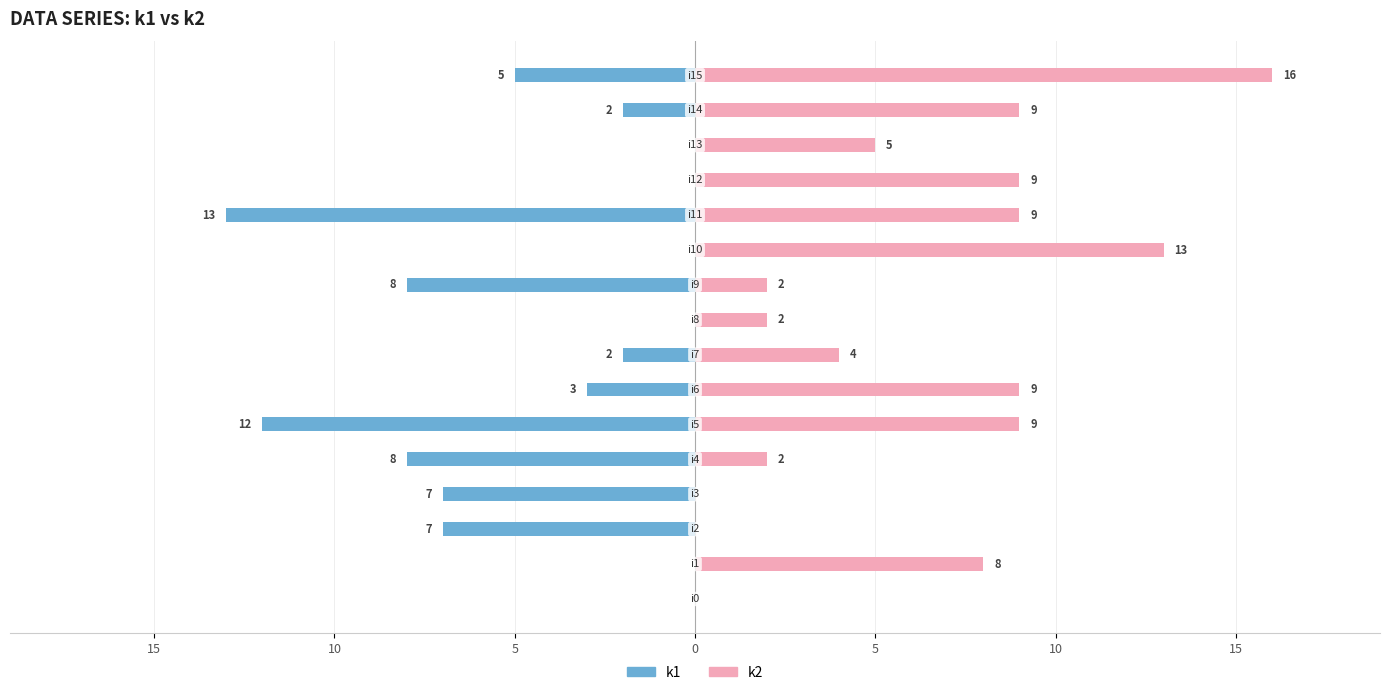

What is the average value of the k1 series?

-4